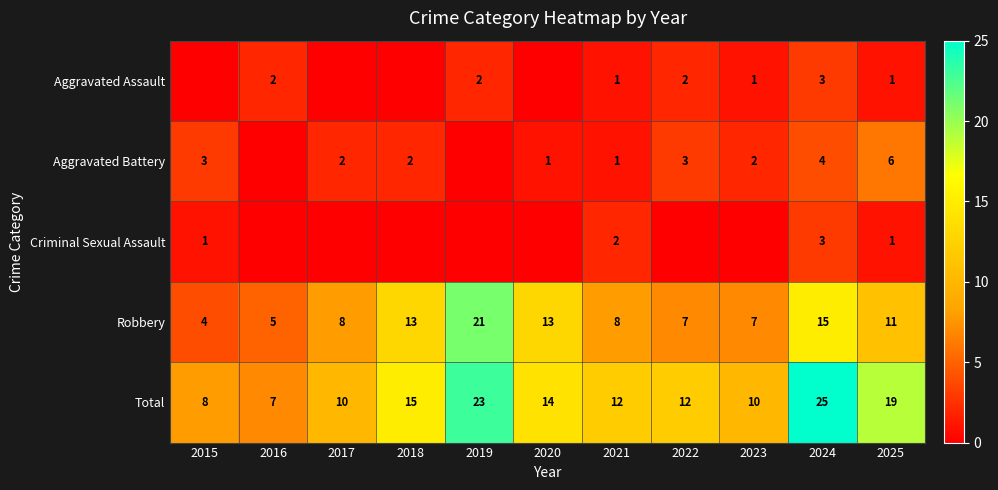

Where is Total nearest to the value 16?

2018